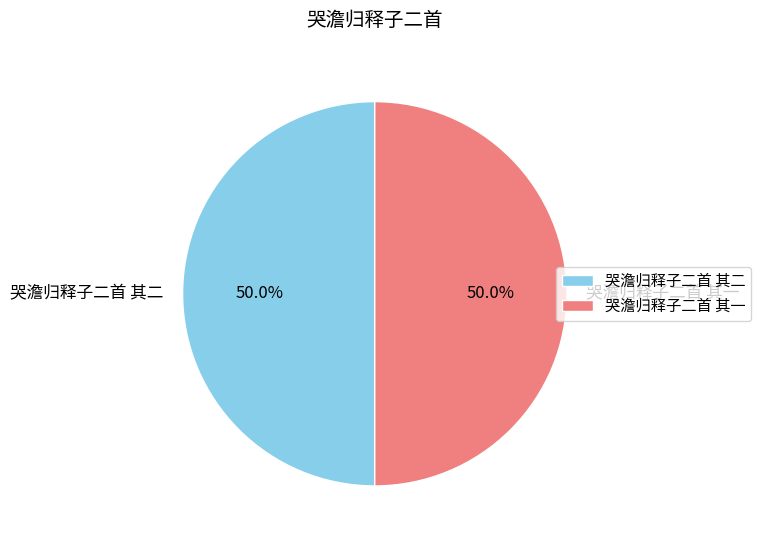

How many slices are in this pie chart?

2